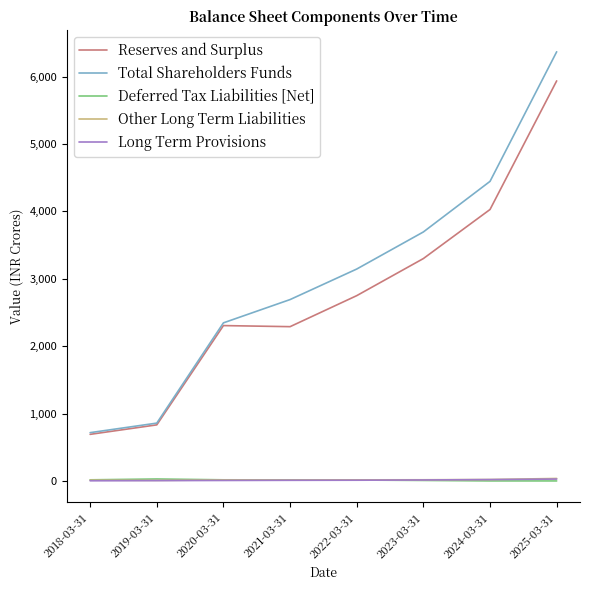

What is the sum of the Other Long Term Liabilities values at 2018-03-31 and 2023-03-31?

33.5